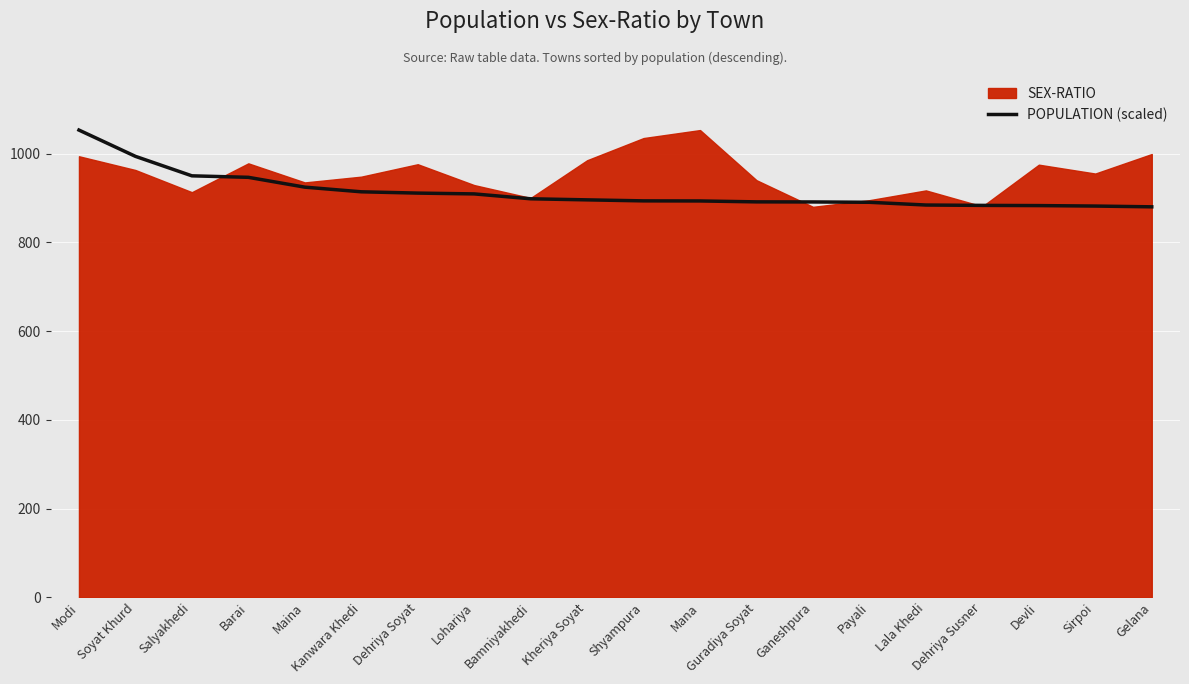

Approximately how many times larger is the value at Kanwara Khedi compared to Devli?

1.0